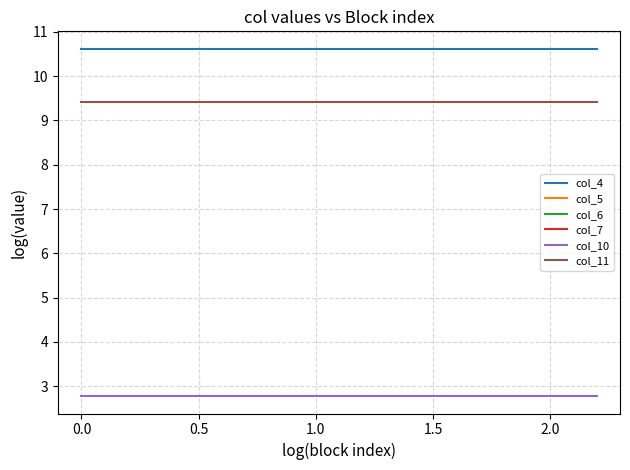

True or false: col_11 and col_10 cross at least once.

False